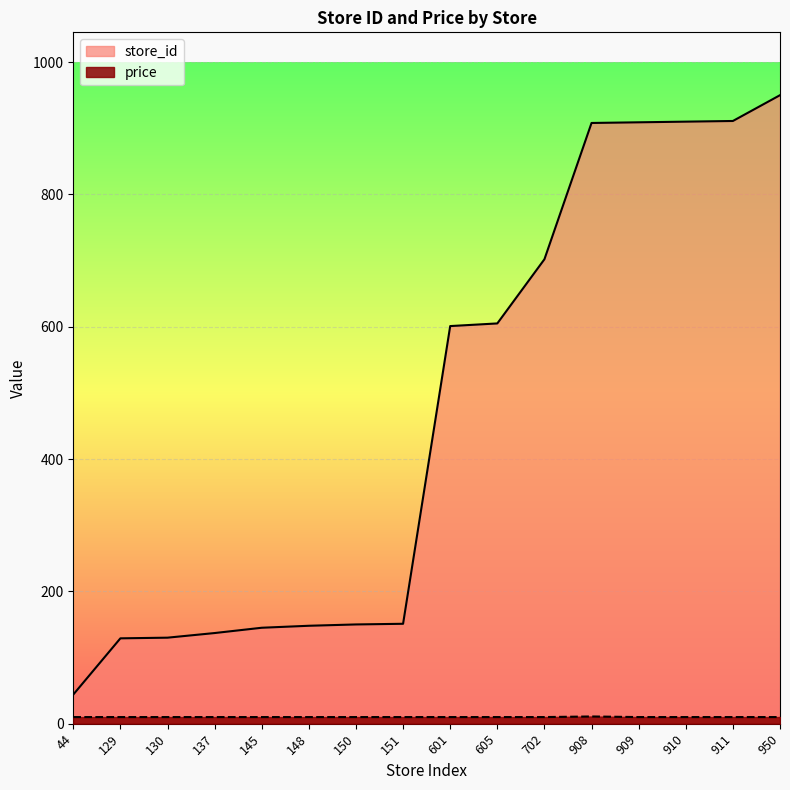

How many series are shown in this chart?

2